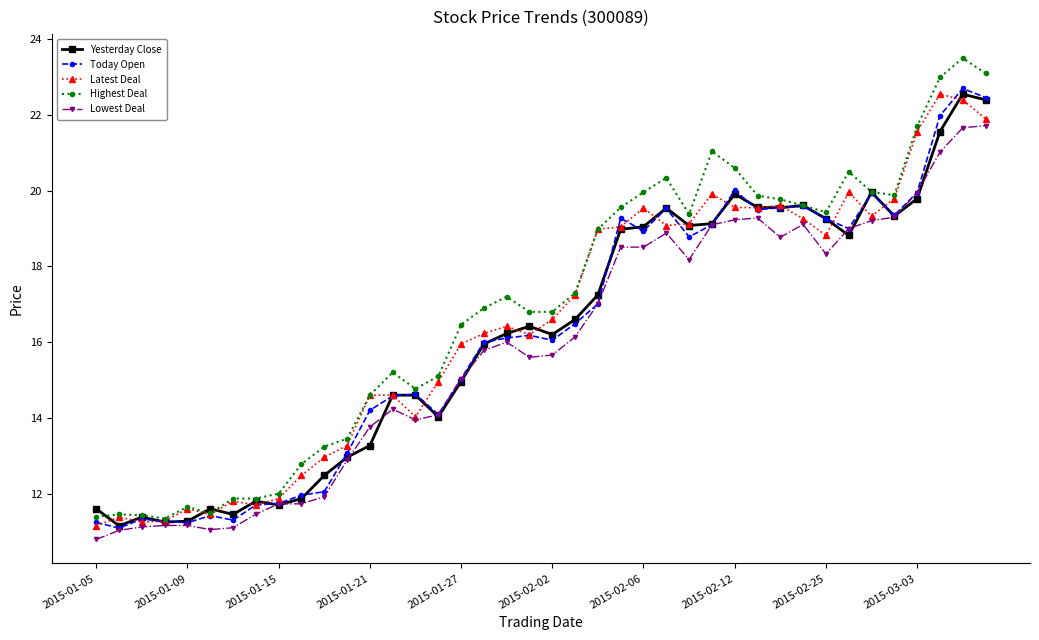

Which series has the widest spread of values?

Highest Deal